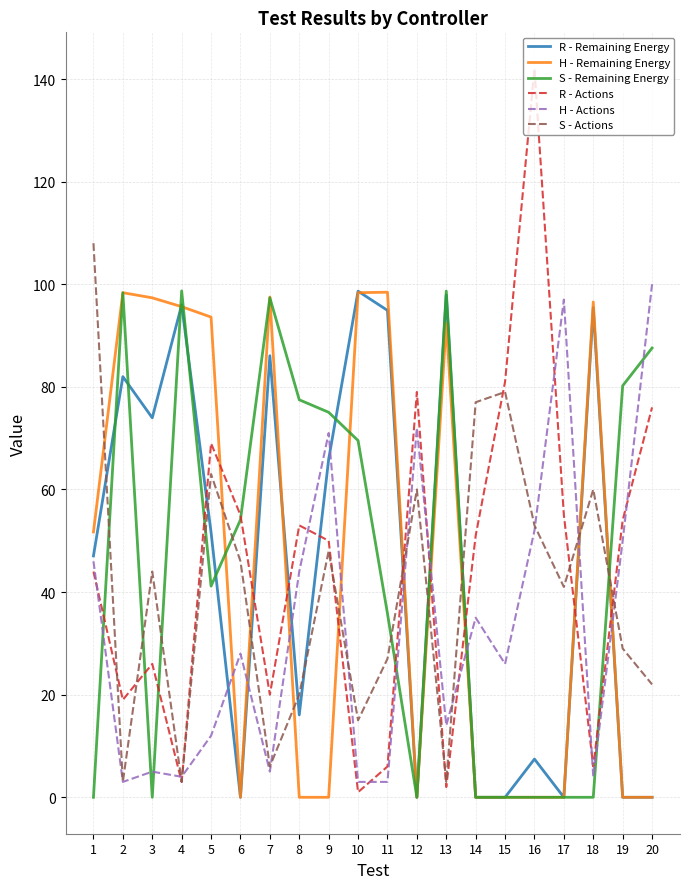

What is the maximum value shown in the chart?

142.0